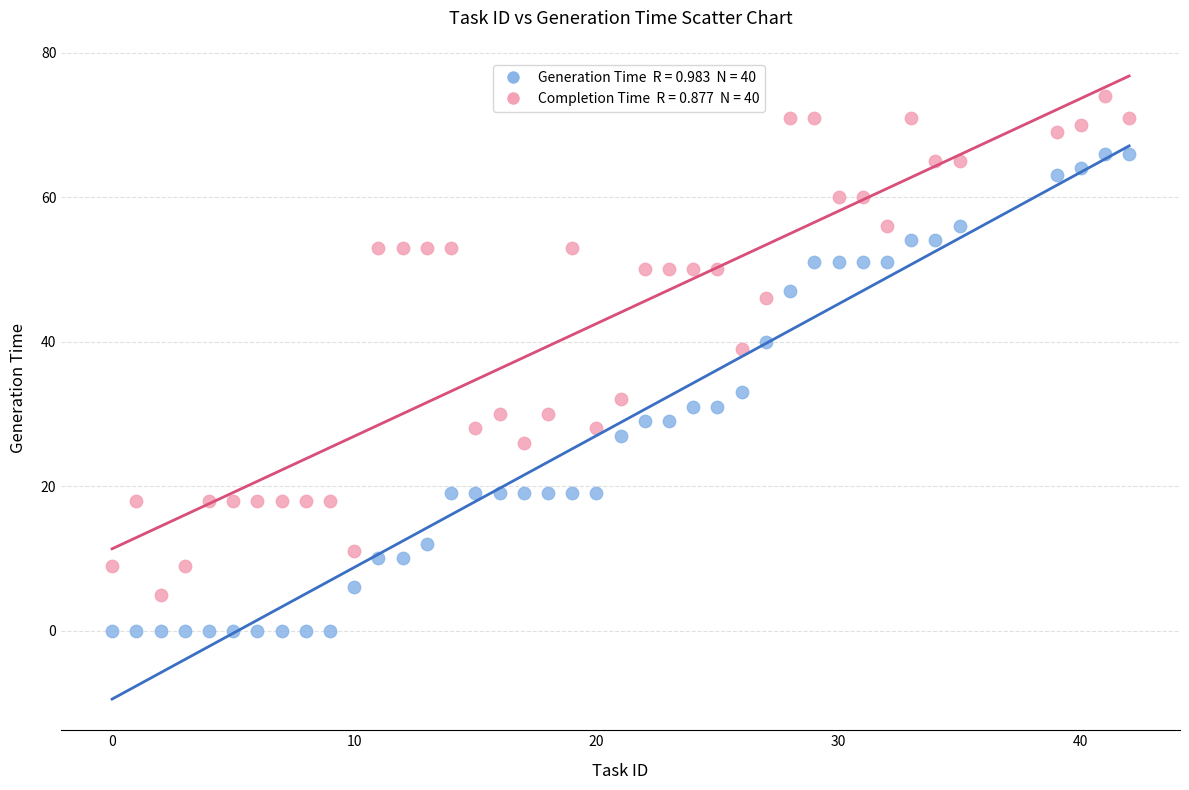

Across all data points, what is the range of Y values (max minus min)?

74